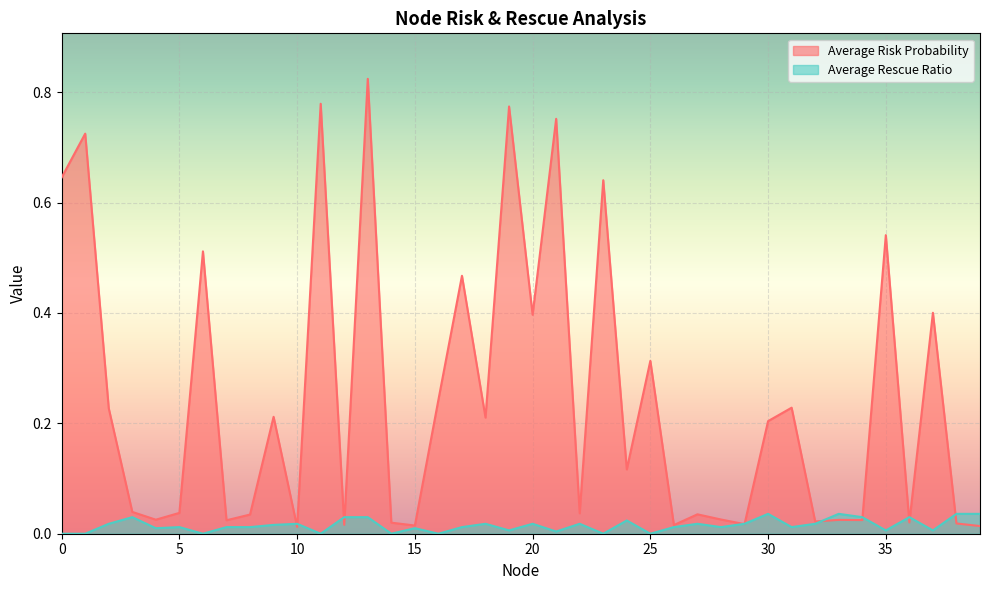

How many lines are shown in the chart?

2